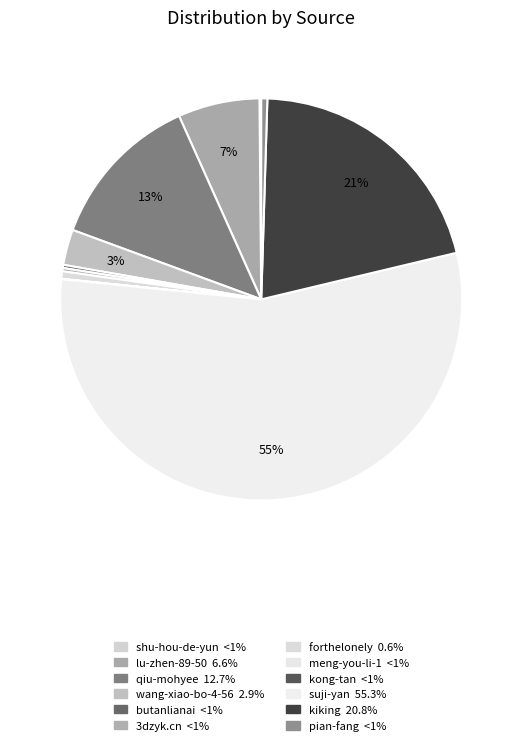

What is the smallest slice in the pie chart?

kong-tan